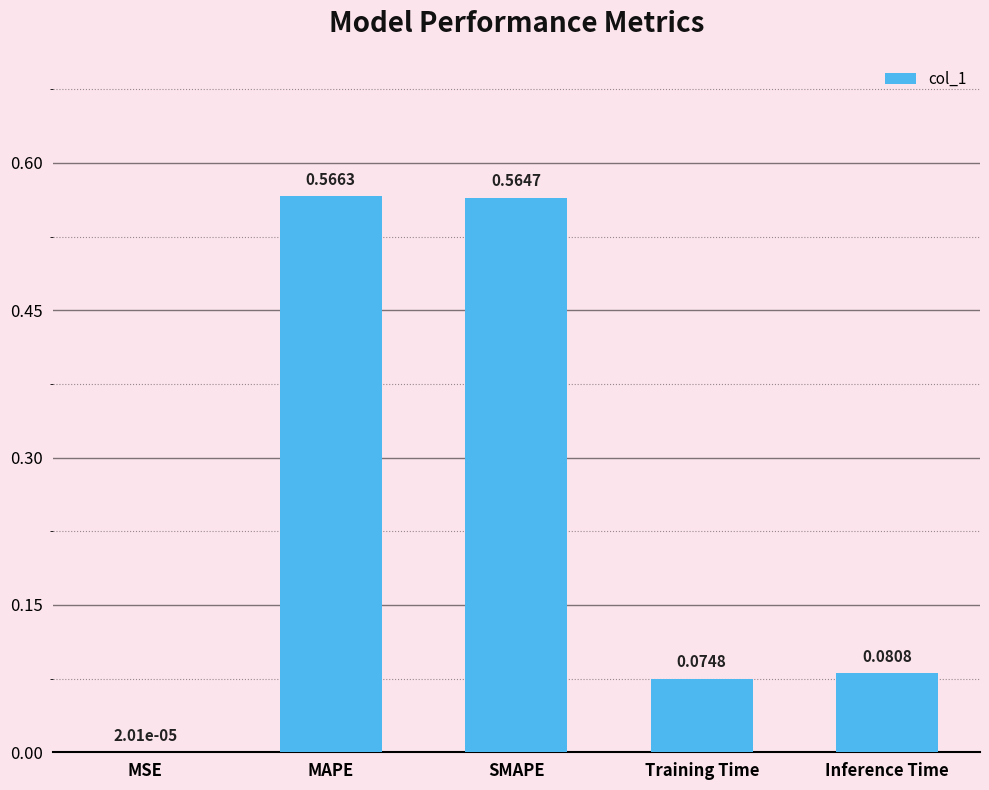

Where is the data nearest to the value 0?

MSE